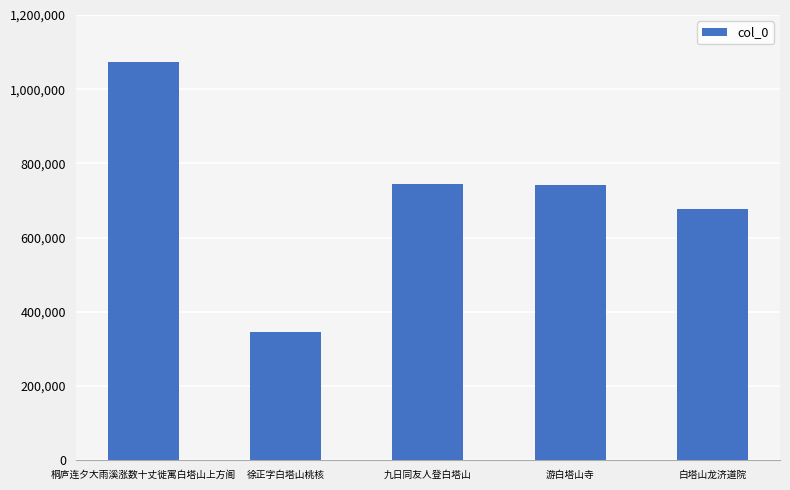

Are the bars grouped side by side (vs. stacked)?

No